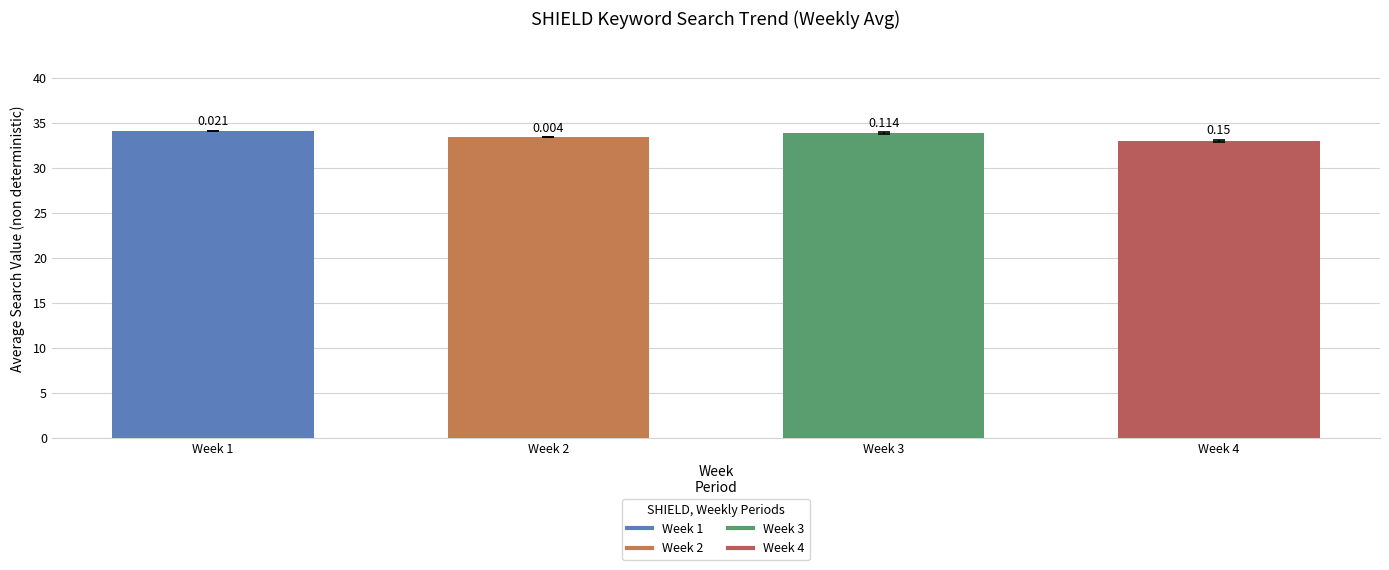

How many bars are there in total?

4